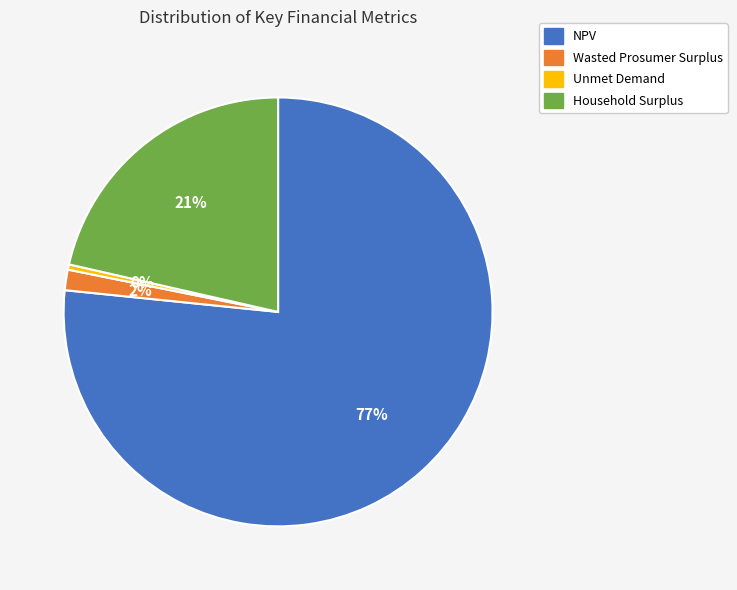

What is the smallest slice in the pie chart?

Unmet Demand